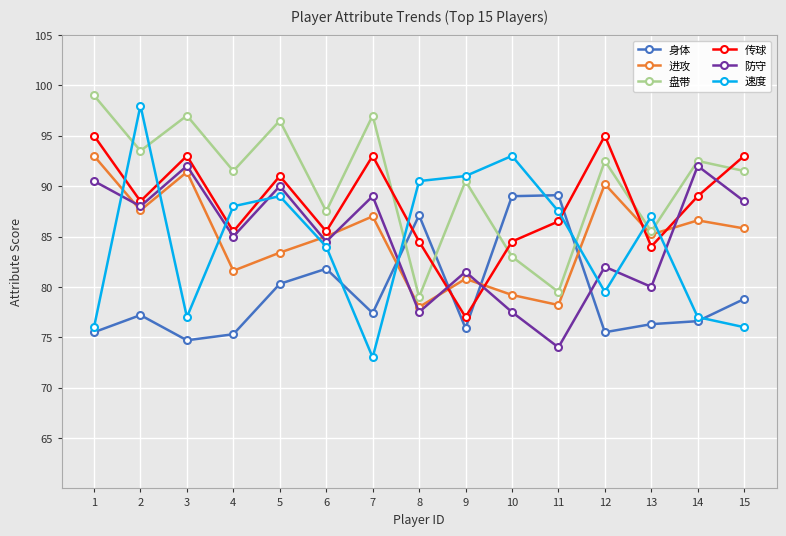

Which series changed the most between 5 and 9?

传球